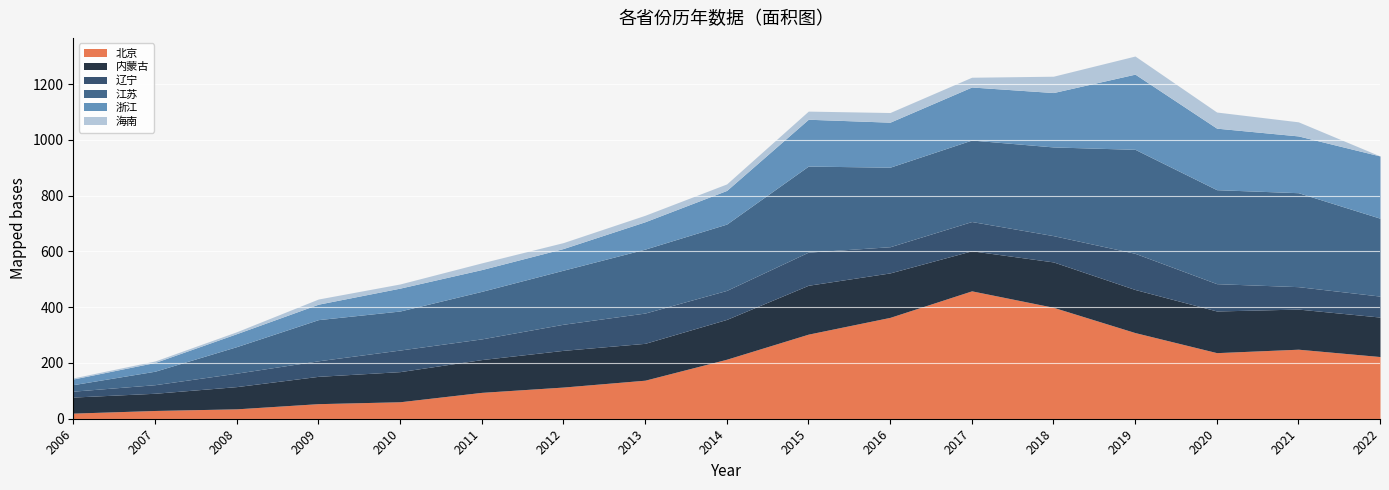

What is the difference between the highest and lowest values at 2020?

279.1